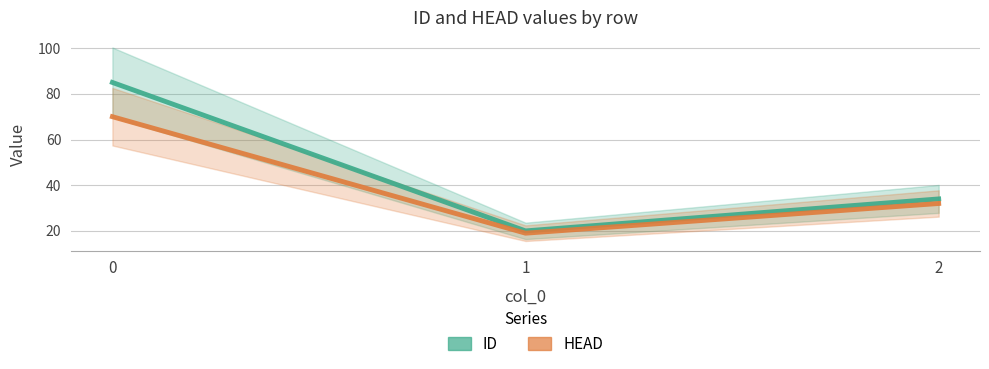

Reading right to left, what are all the values shown in this chart?

ID: 2=34	1=20	0=85
HEAD: 2=32	1=19	0=70